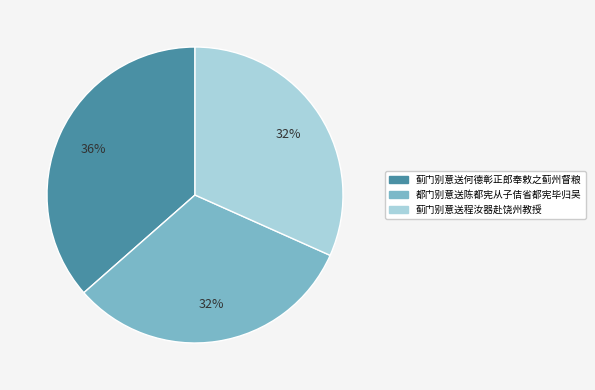

Is the sum of 蓟门别意送何德彰正郎奉敕之蓟州督粮 and 都门别意送陈都宪从子佶省都宪毕归吴 greater than half?

Yes